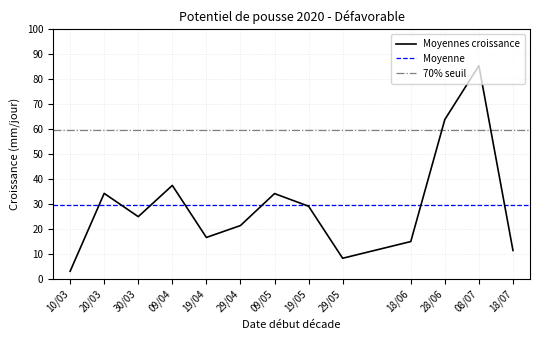

What is the difference between the second highest and second lowest values?

55.5